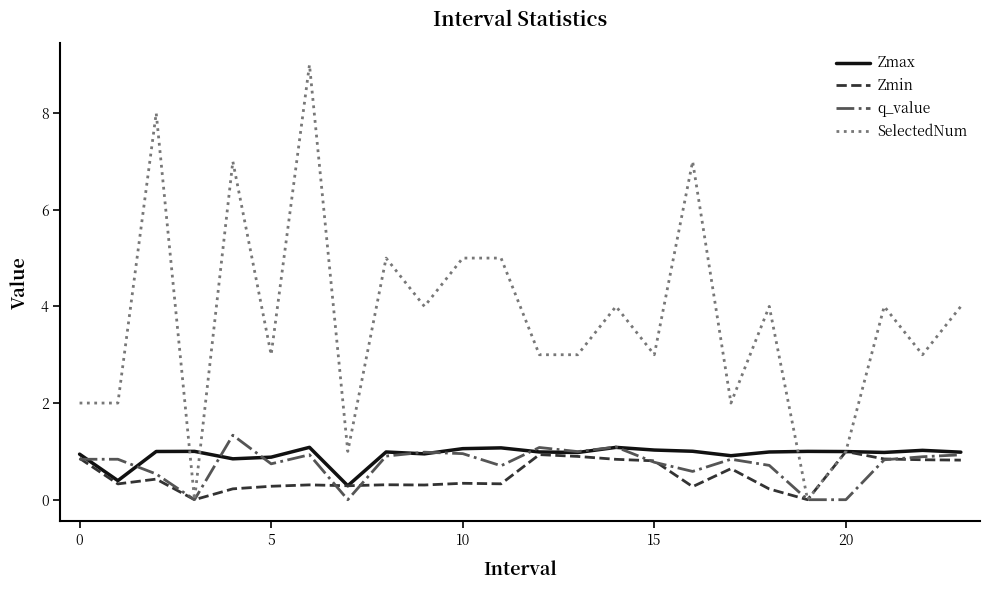

Which series has the widest spread of values?

SelectedNum